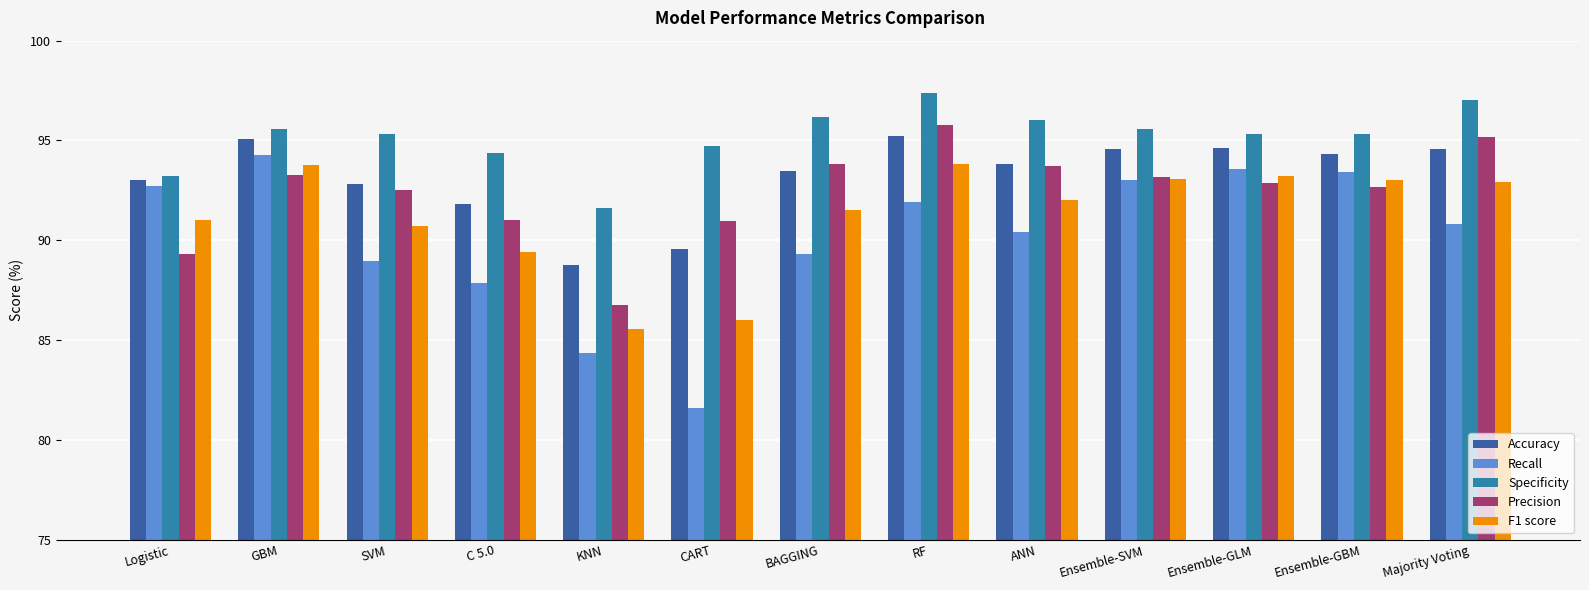

Which series has the largest total across all categories?

Specificity